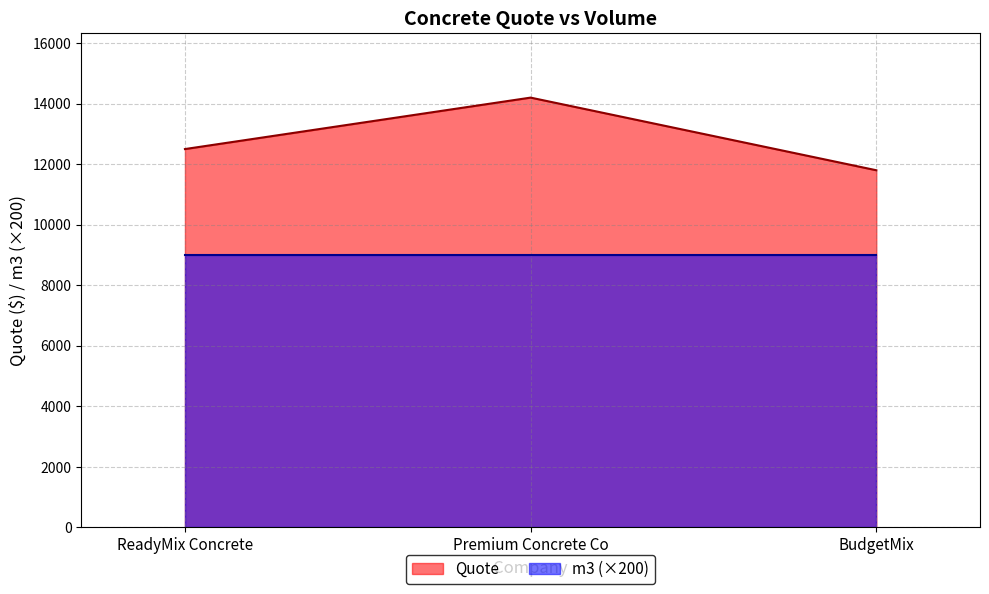

What is the difference between the maximum and minimum values?

2400